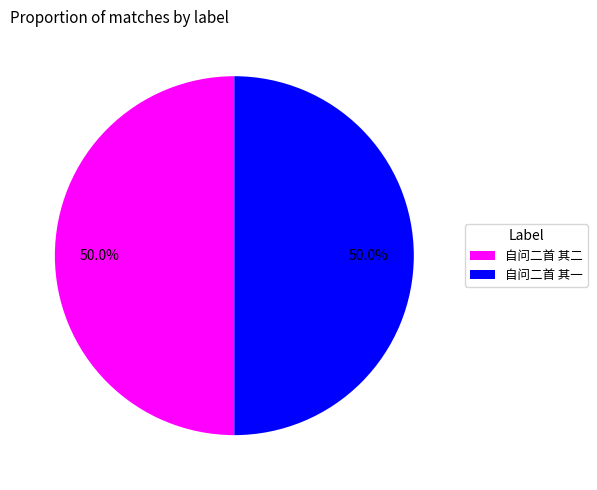

True or false: 自问二首 其二 accounts for 57% of the total.

False